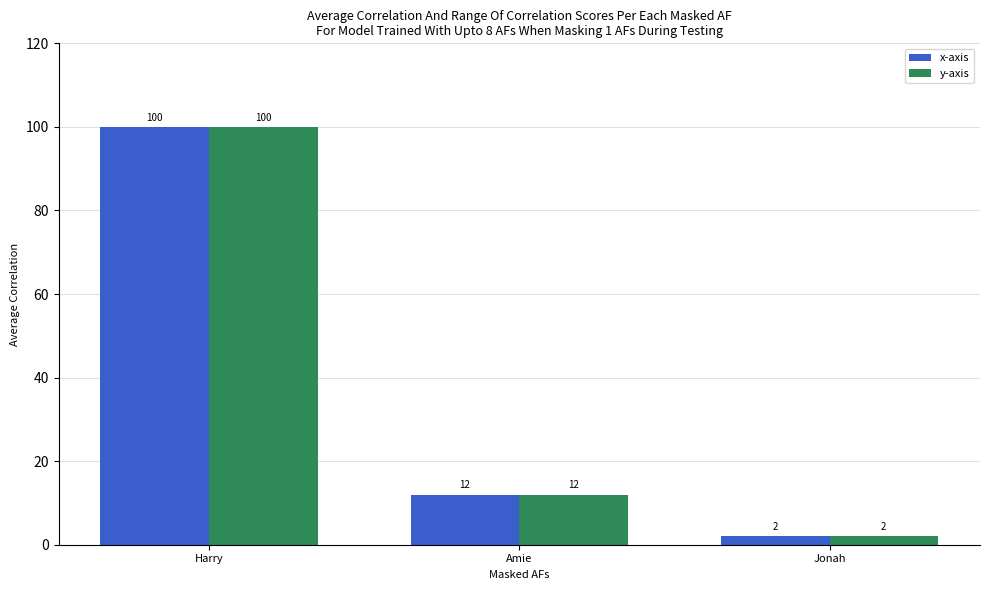

How many data points does each series have?

3